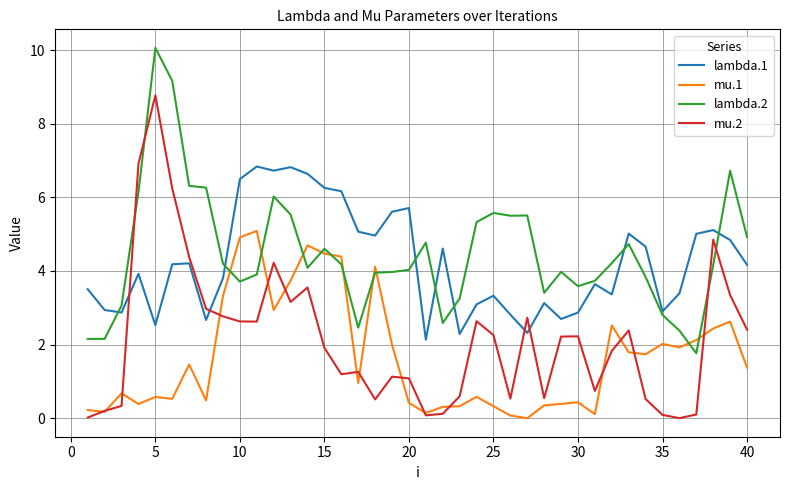

Which series has the largest range (max minus min)?

mu.2